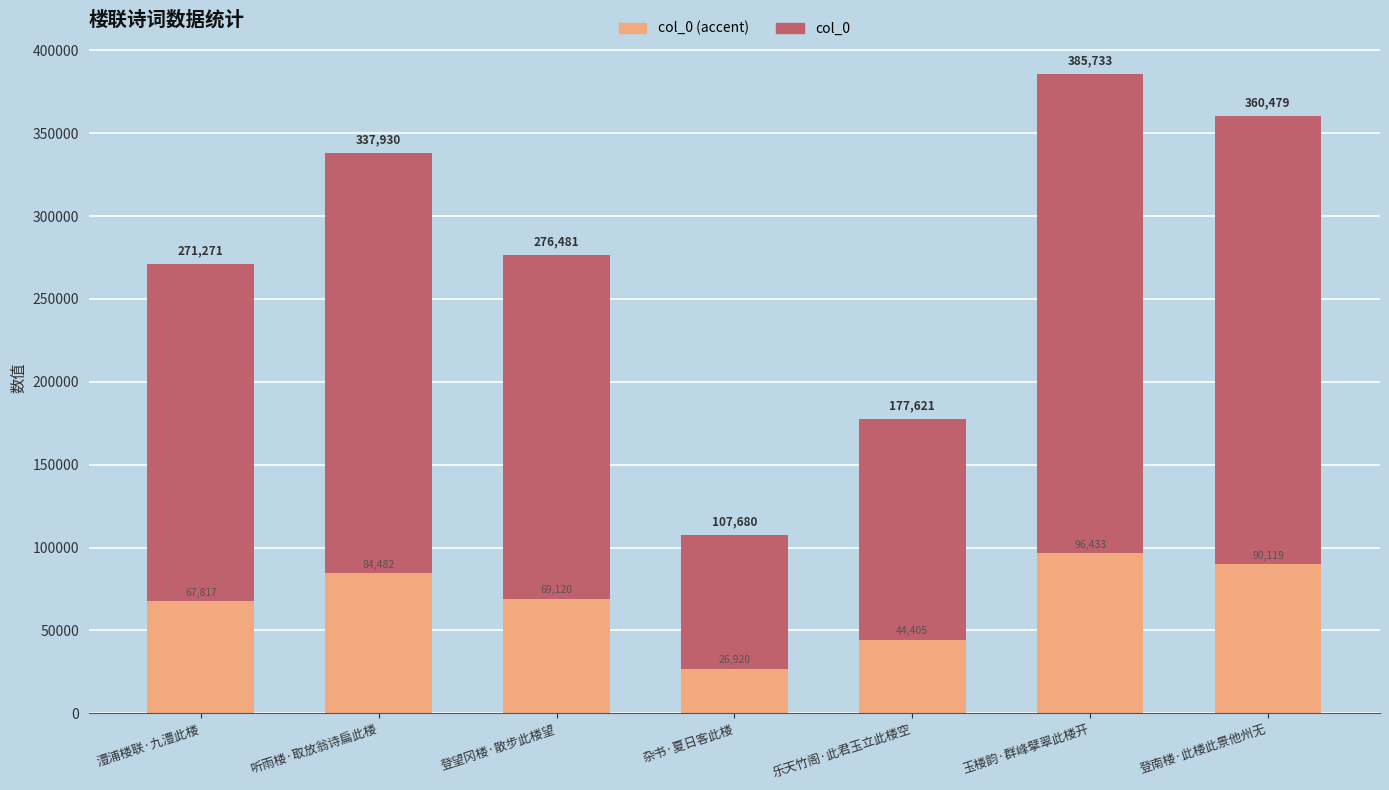

Are the bars horizontal?

No